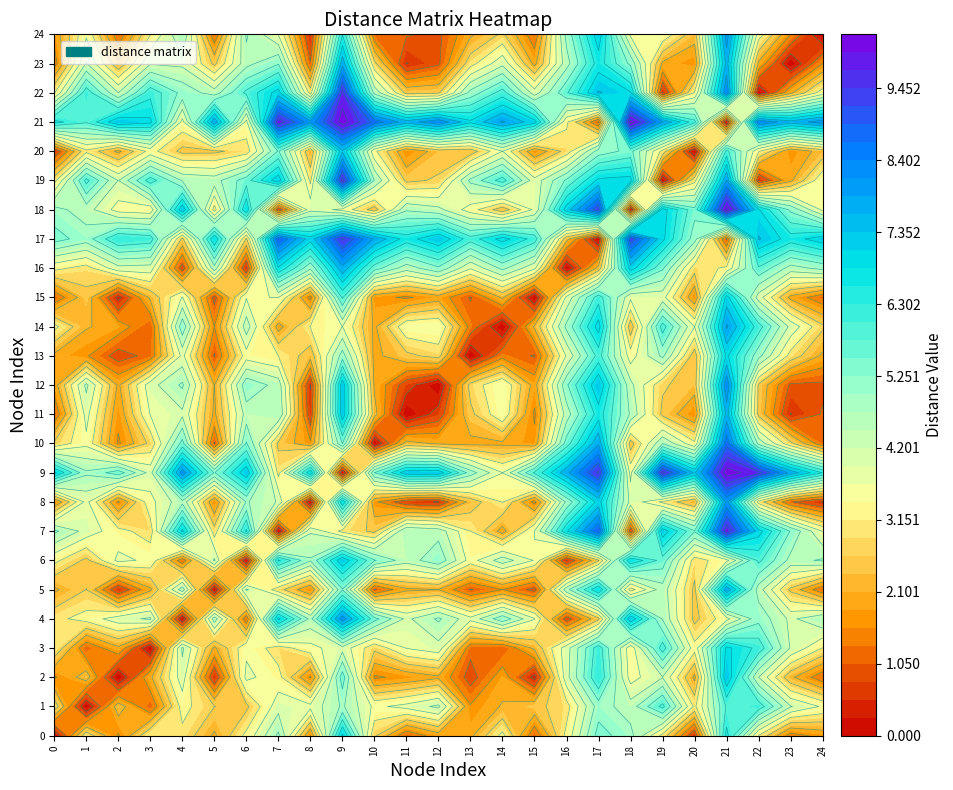

Read the 12 value at 21.

8.3